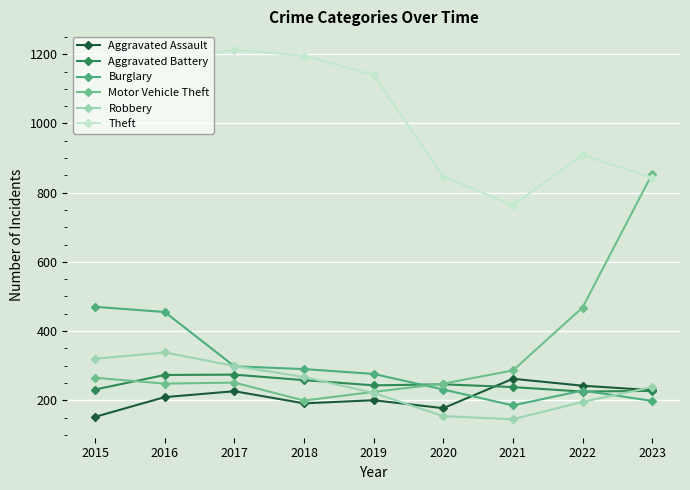

What is the maximum value for Burglary?

470